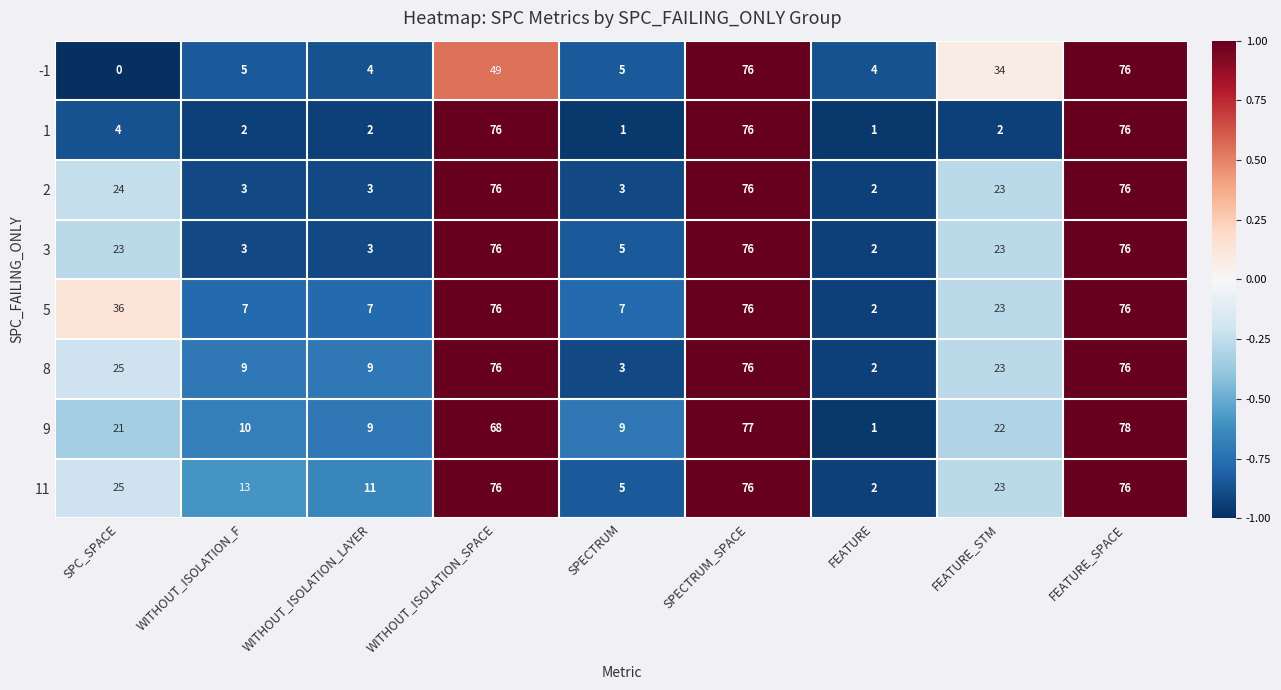

Which series has the largest total across all categories?

5